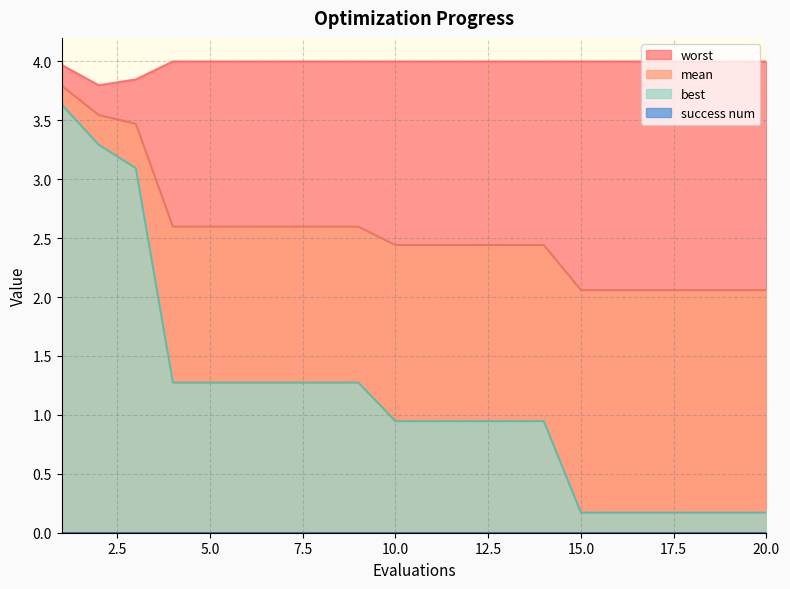

True or false: best and mean cross at least once.

False